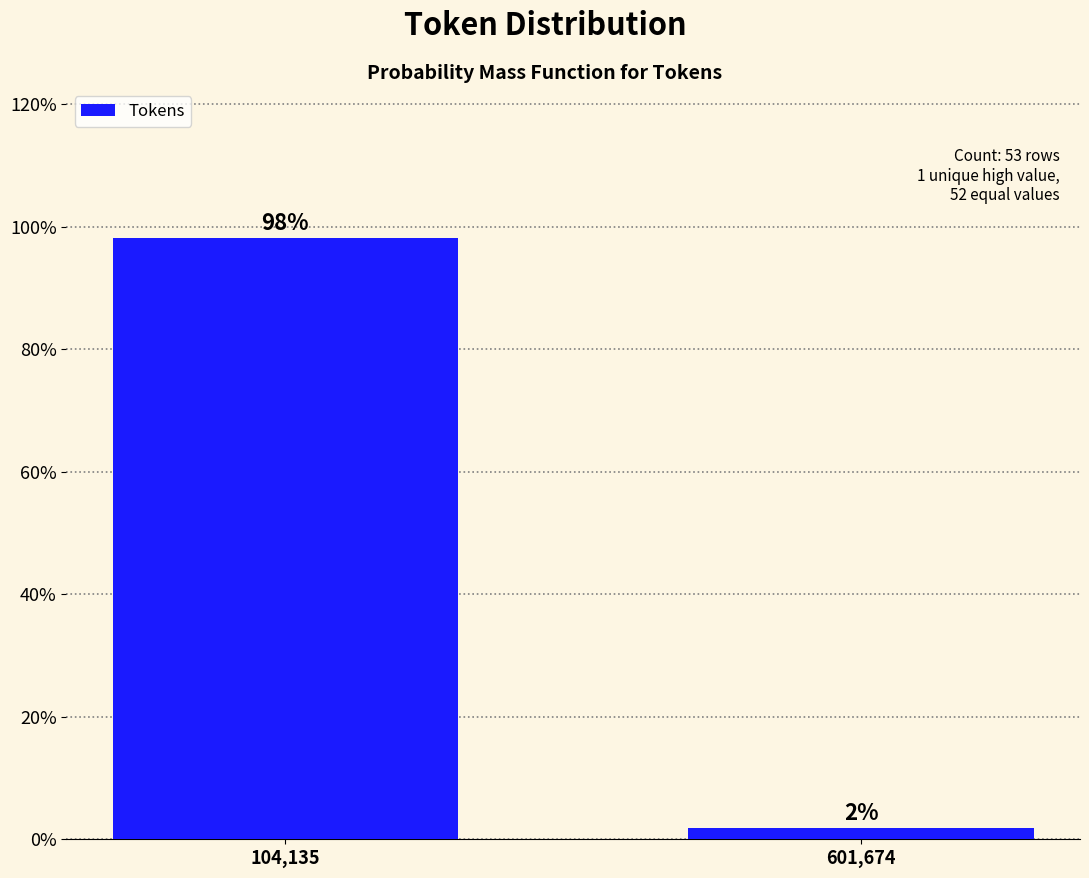

What is the greatest value displayed?

98.1